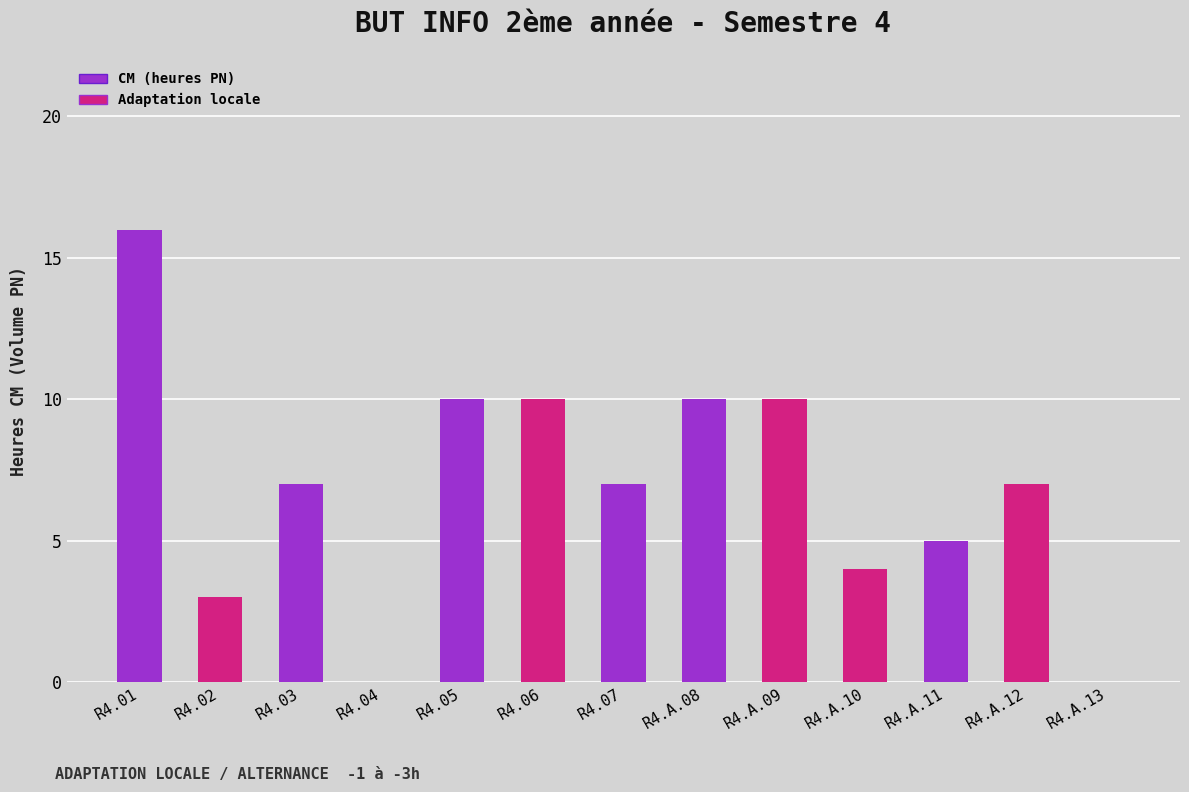

The value at R4.06 is 4. True or false?

False